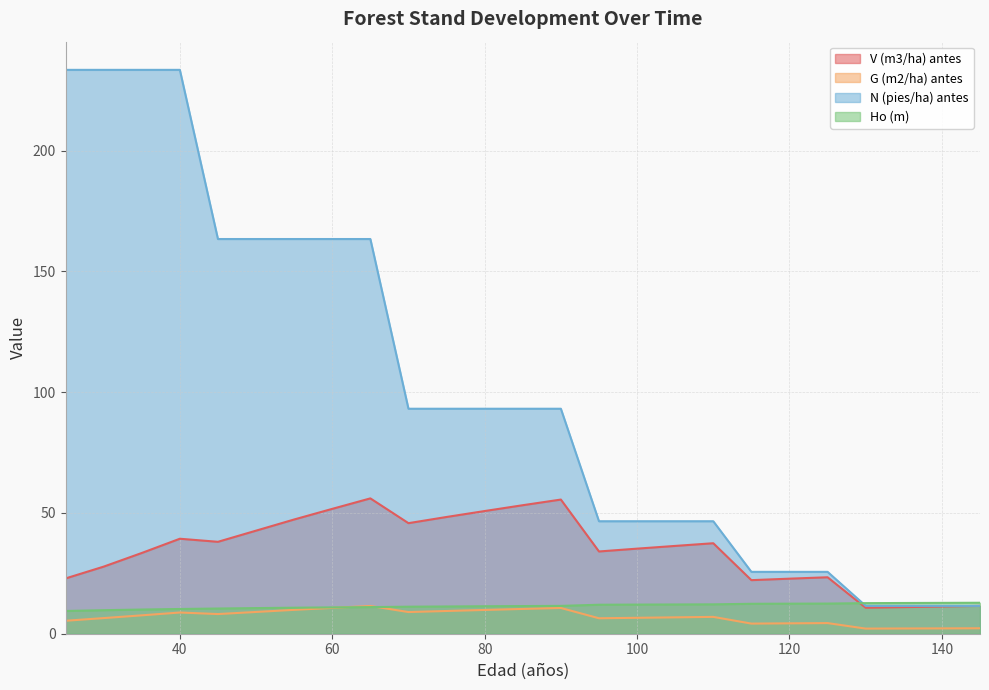

True or false: G (m2/ha) antes and N (pies/ha) antes intersect in this chart.

False